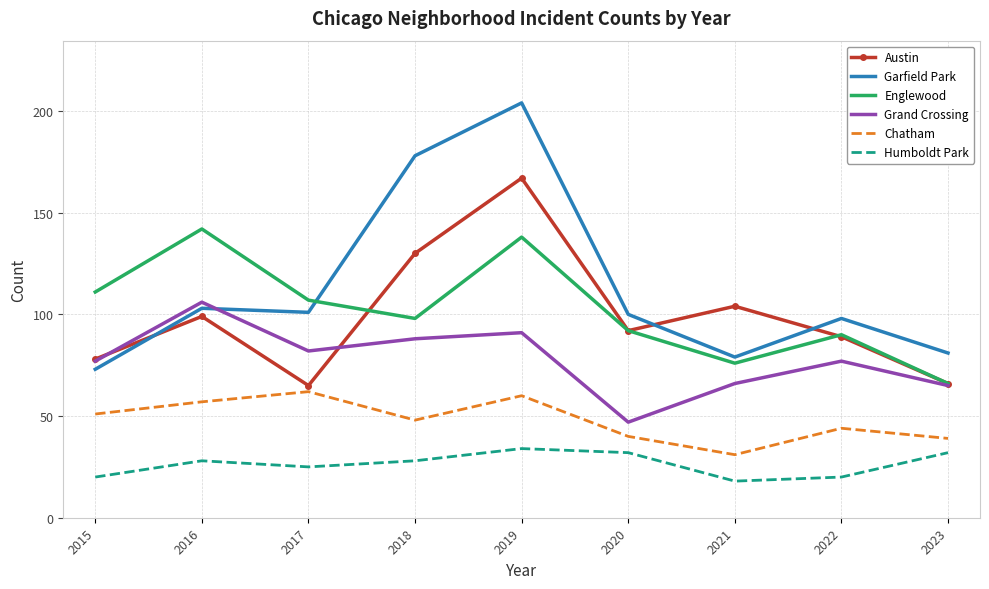

At which category does the chart reach its peak across all series?

2019